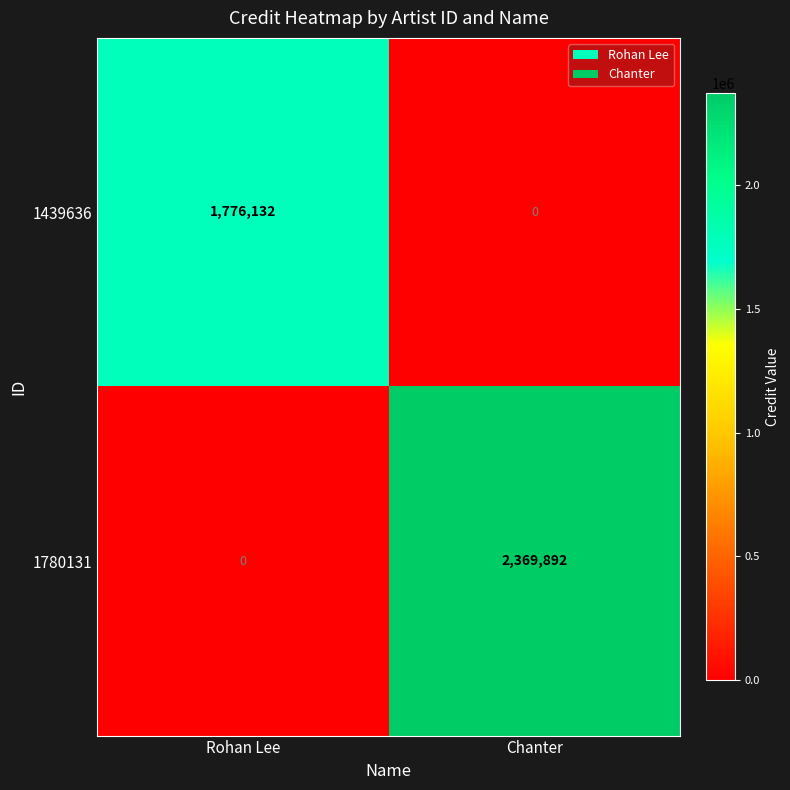

Which label corresponds to the largest value in the chart?

Chanter